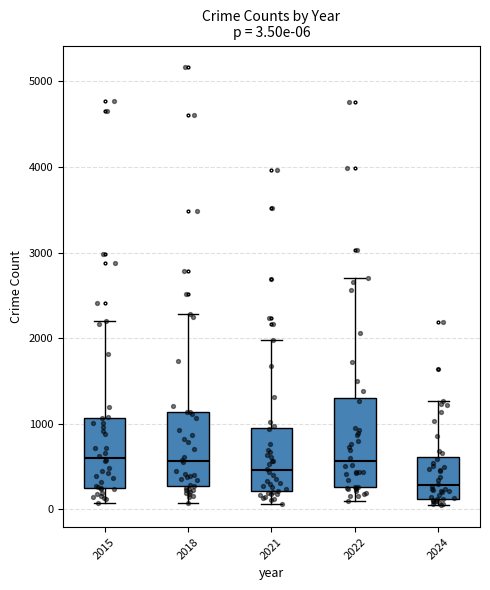

Comparing the boxes themselves (not the whiskers), which one is the tallest?

2022